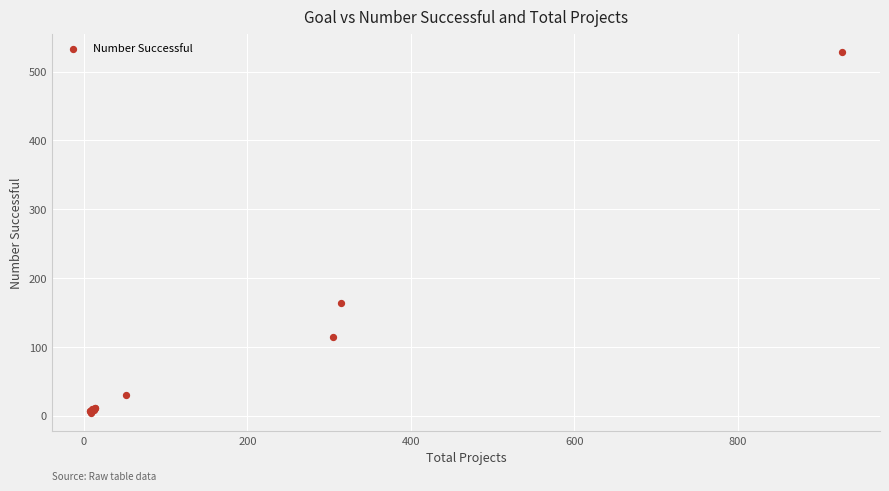

What Y value in the scatter plot is closest to 266?

164